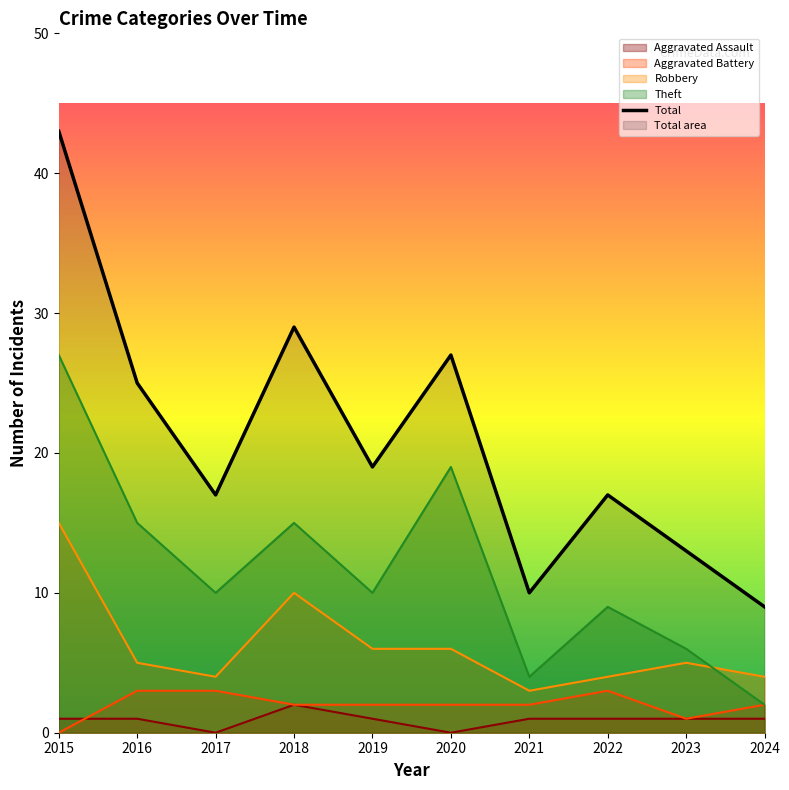

In Robbery, how many points are lower than both neighbors (excluding endpoints)?

2